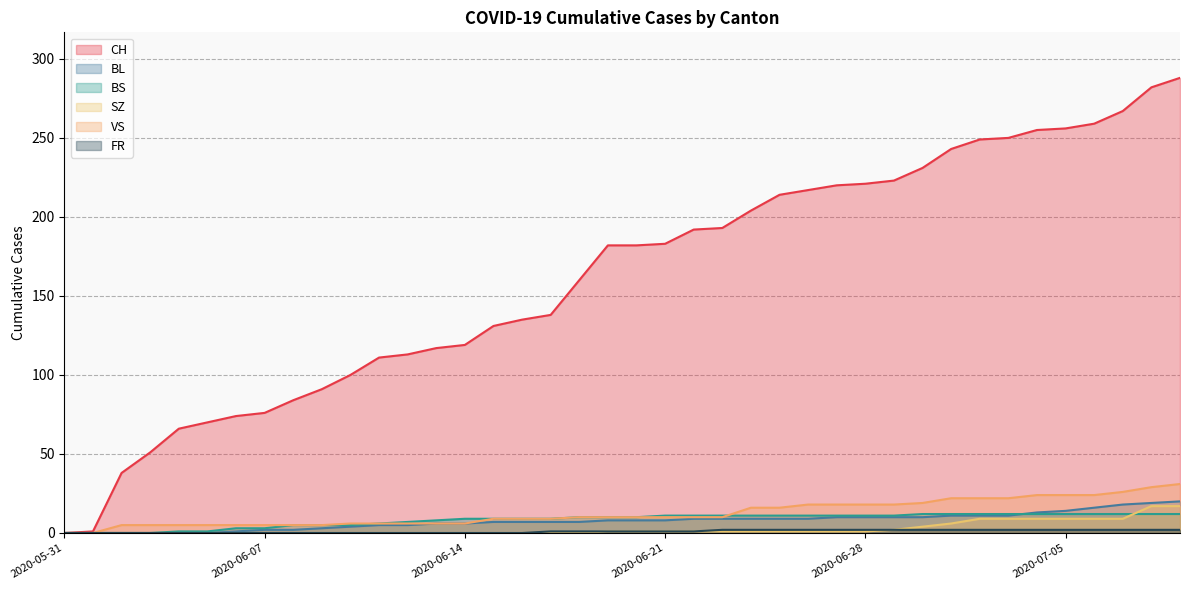

What is the label of the 5th point from the left?

2020-06-04